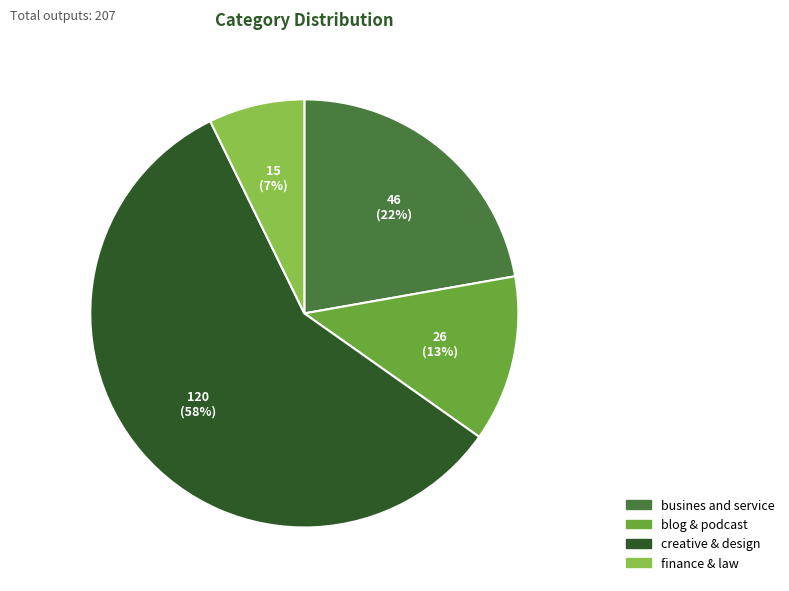

To the nearest percent, what is the average slice percentage?

25%